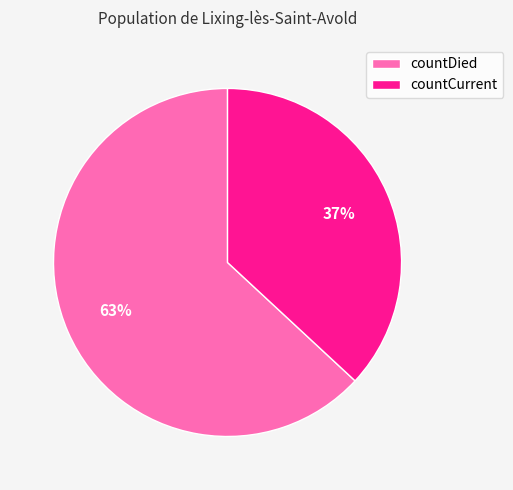

Is there a majority slice in this chart?

Yes